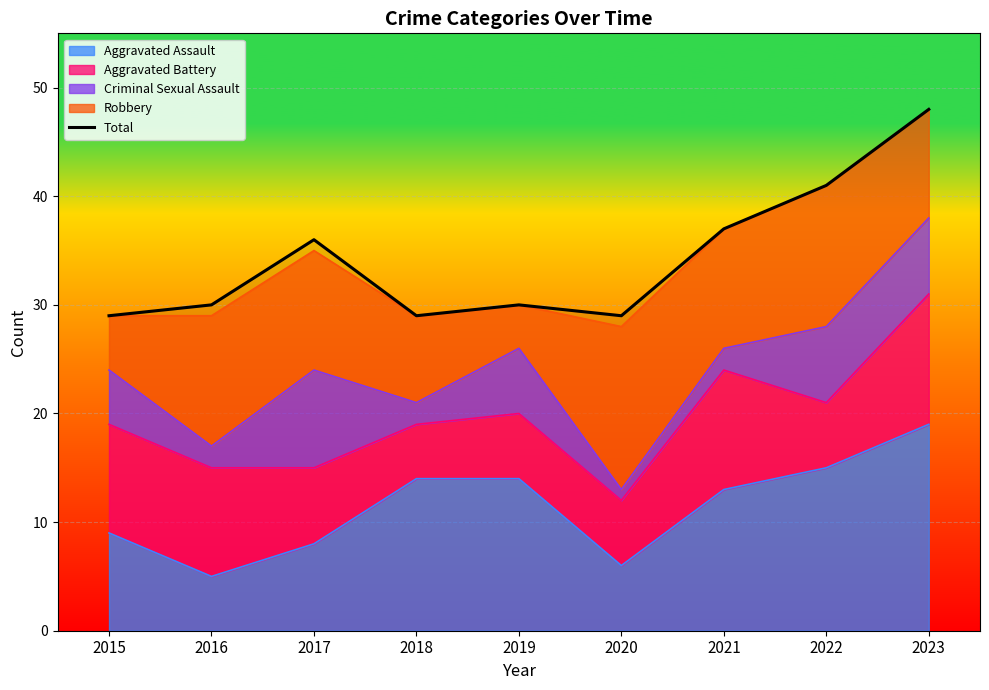

List the labels in order of value, smallest first.

2015, 2018, 2020, 2016, 2019, 2017, 2021, 2022, 2023